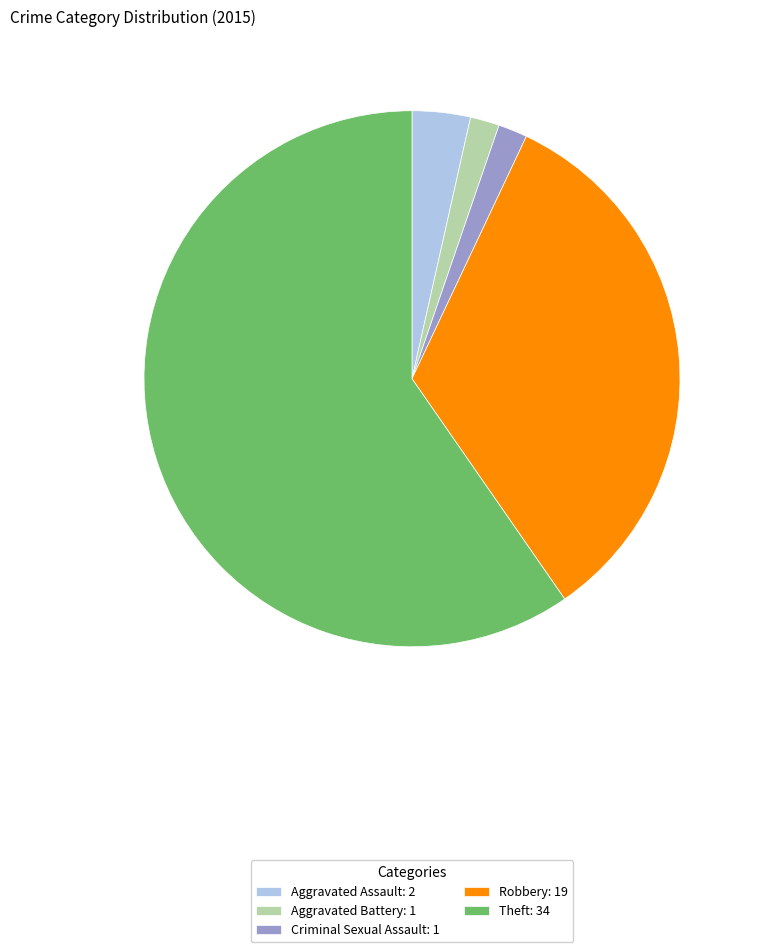

Which category accounts for the majority?

Theft